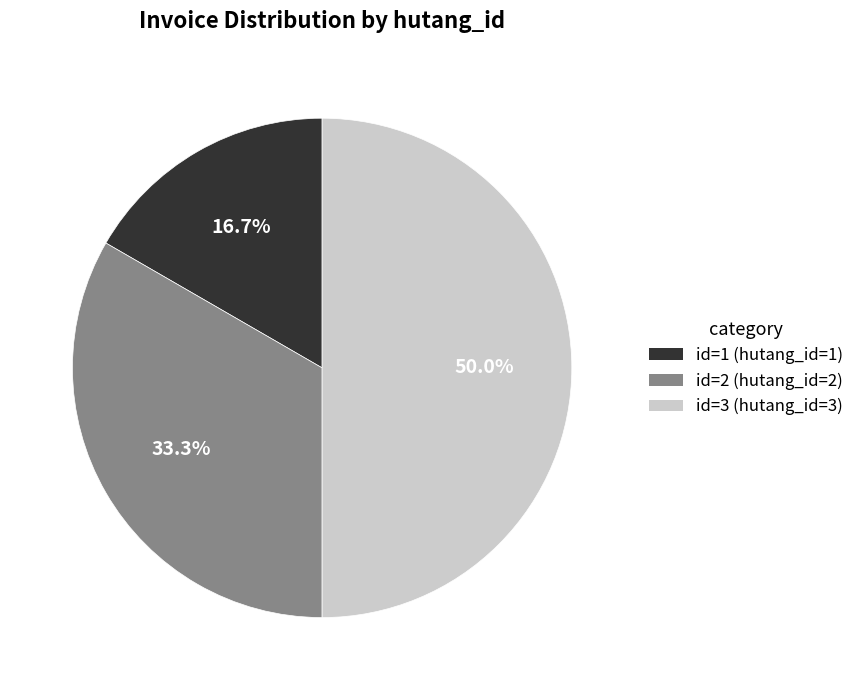

Count the number of slices in the pie.

3